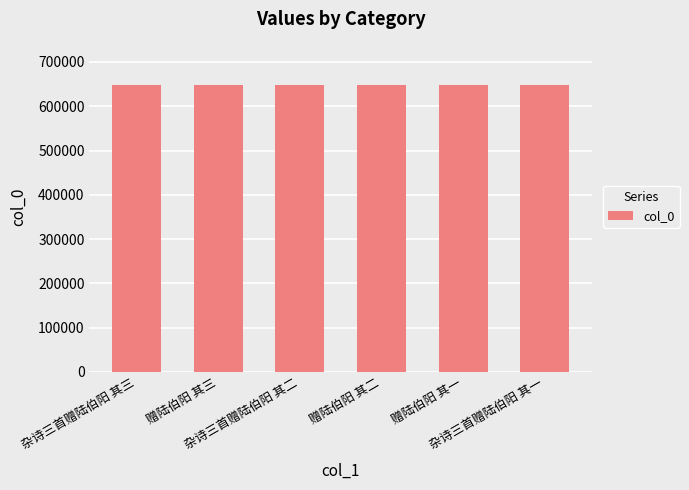

What is the ratio of the value at 赠陆伯阳 其二 to the value at 杂诗三首赠陆伯阳 其二?

1.0